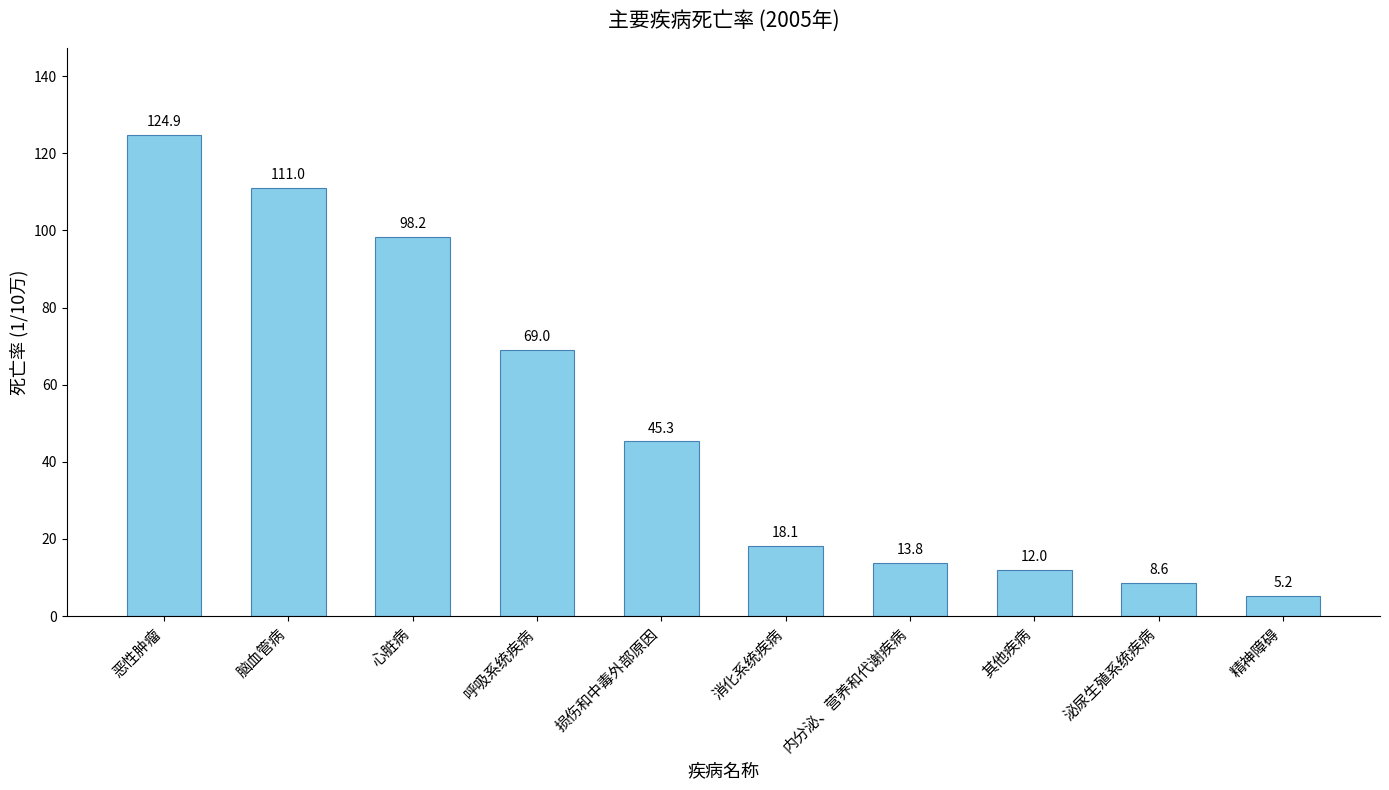

What is the difference between the maximum and minimum values?

119.7